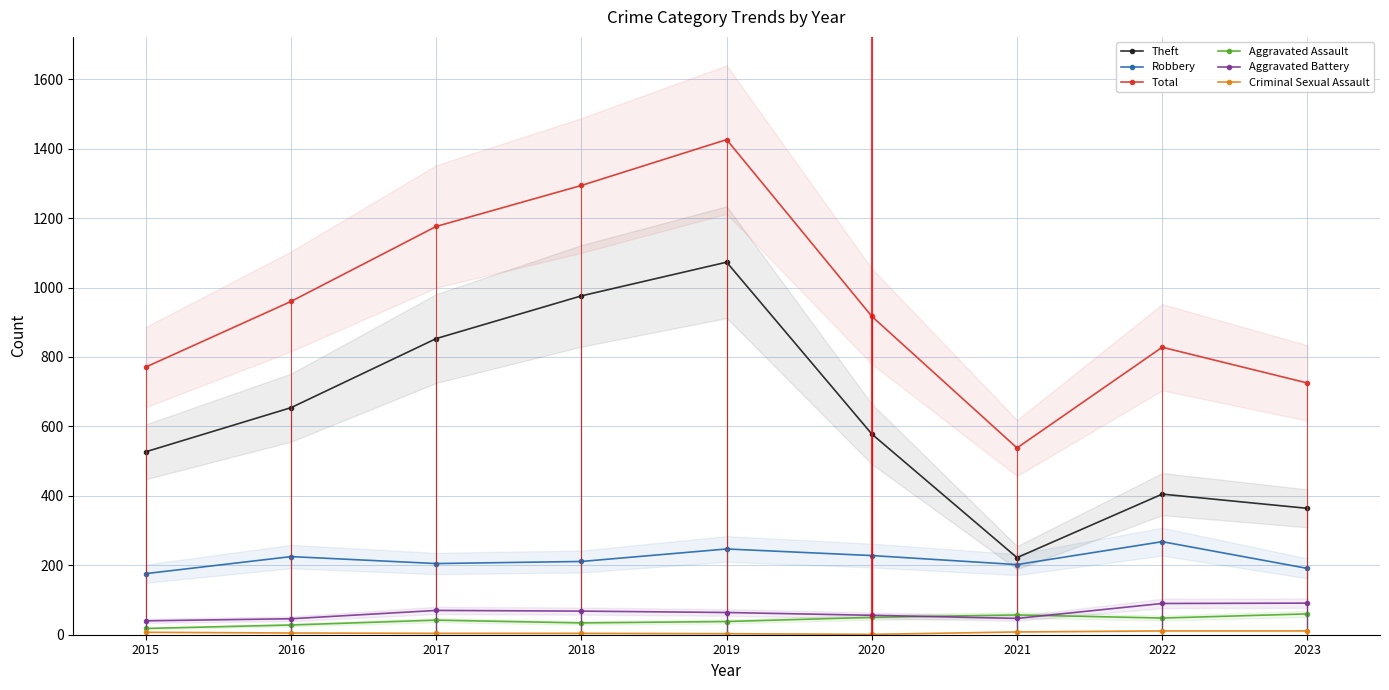

Which series has the largest range (max minus min)?

Total